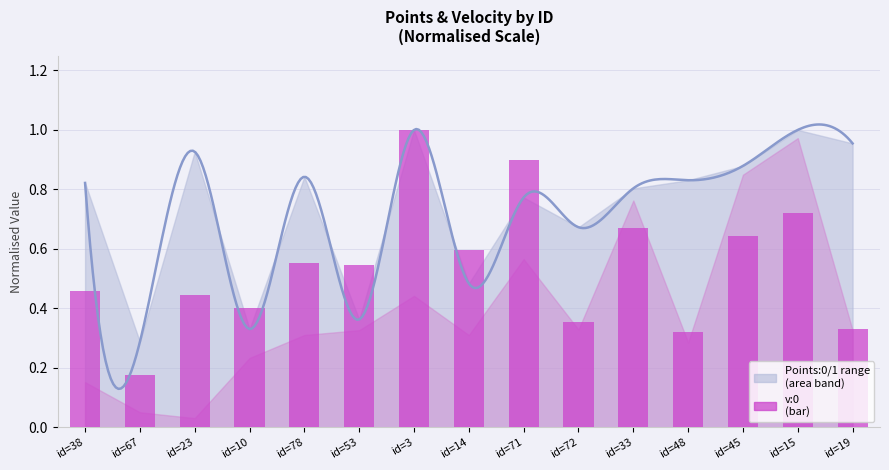

Which category has the lowest value across all series?

id=67